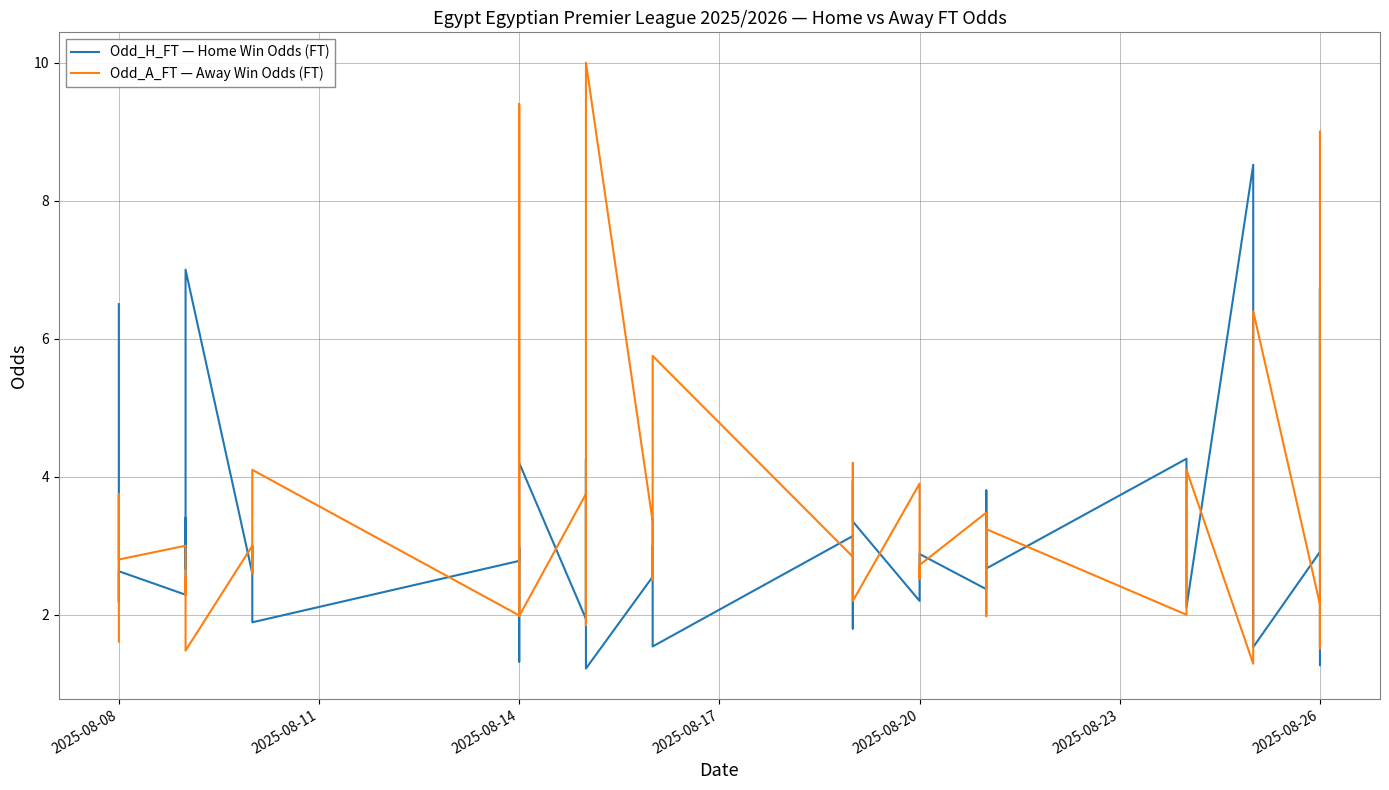

Is it true that Odd_H_FT — Home Win Odds (FT) equals 0.8 at 23?

False